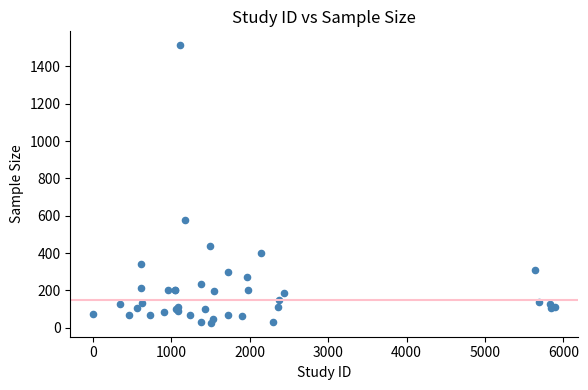

What Y value in the scatter plot is closest to 770?

576